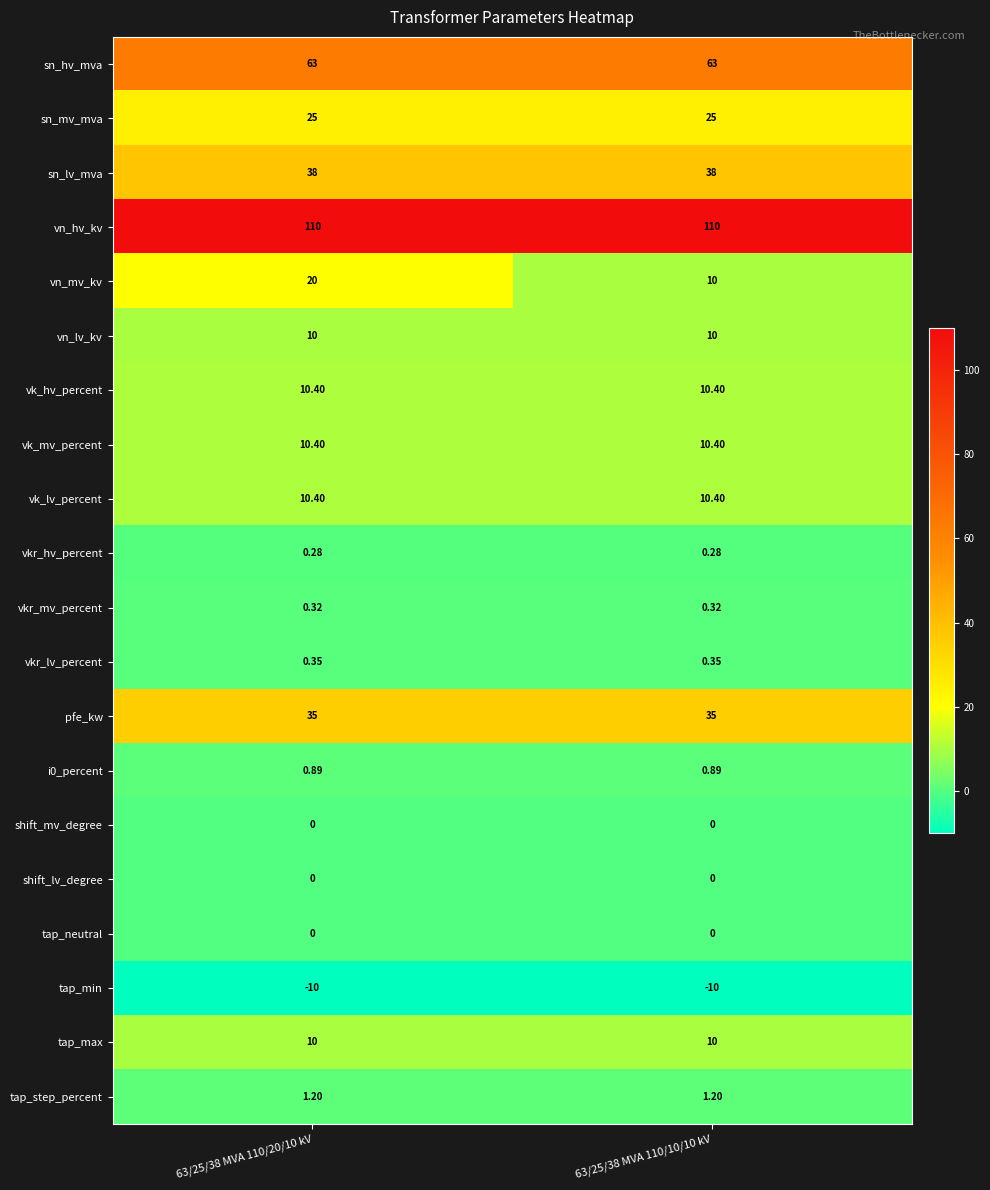

Which series has the largest total across all categories?

vn_hv_kv